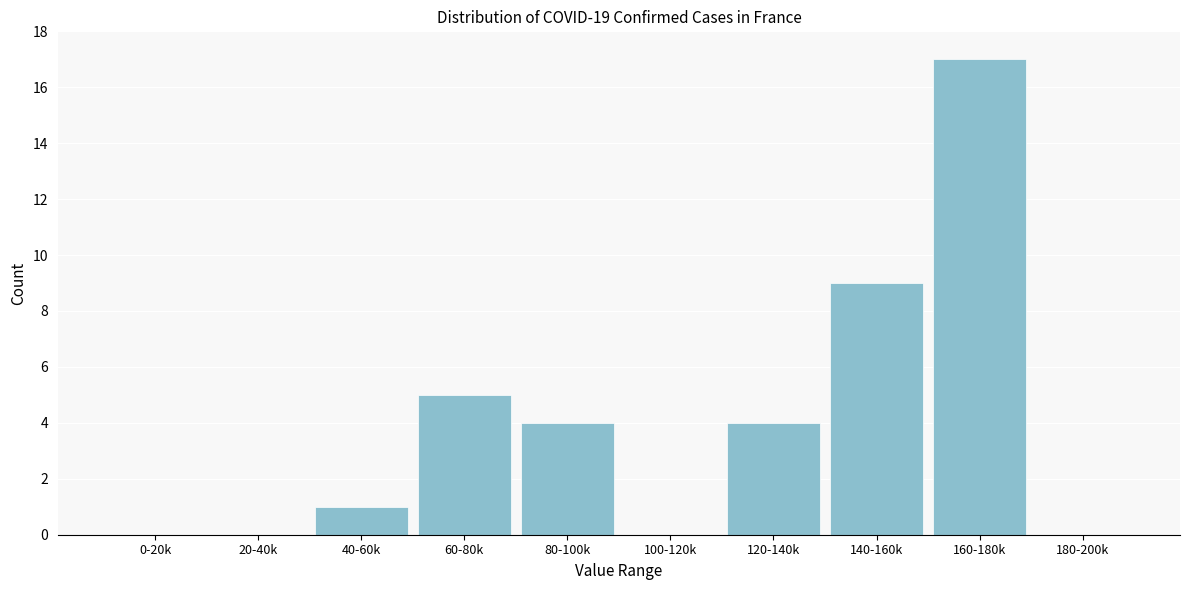

Reading left to right, what are all the values shown in this chart?

0-20k=0	20-40k=0	40-60k=1	60-80k=5	80-100k=4	100-120k=0	120-140k=4	140-160k=9	160-180k=17	180-200k=0